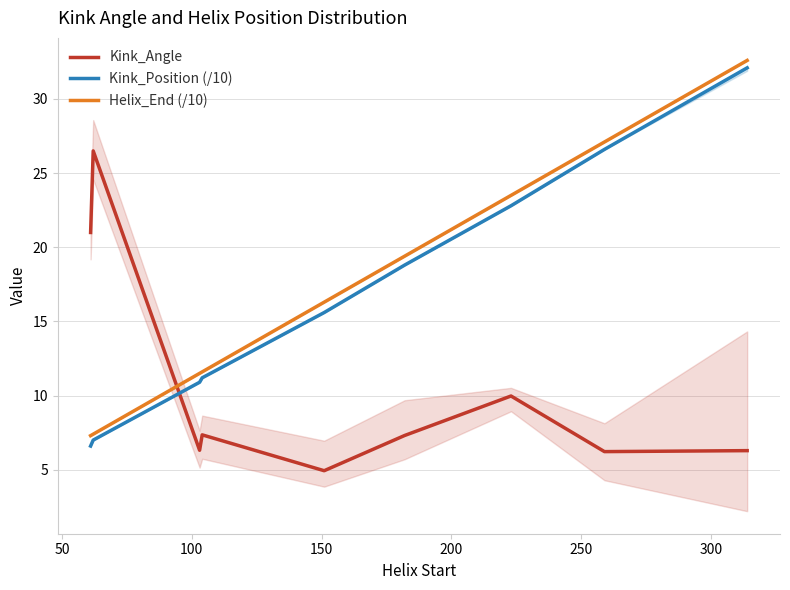

Is this an area chart (filled region under the line)?

No